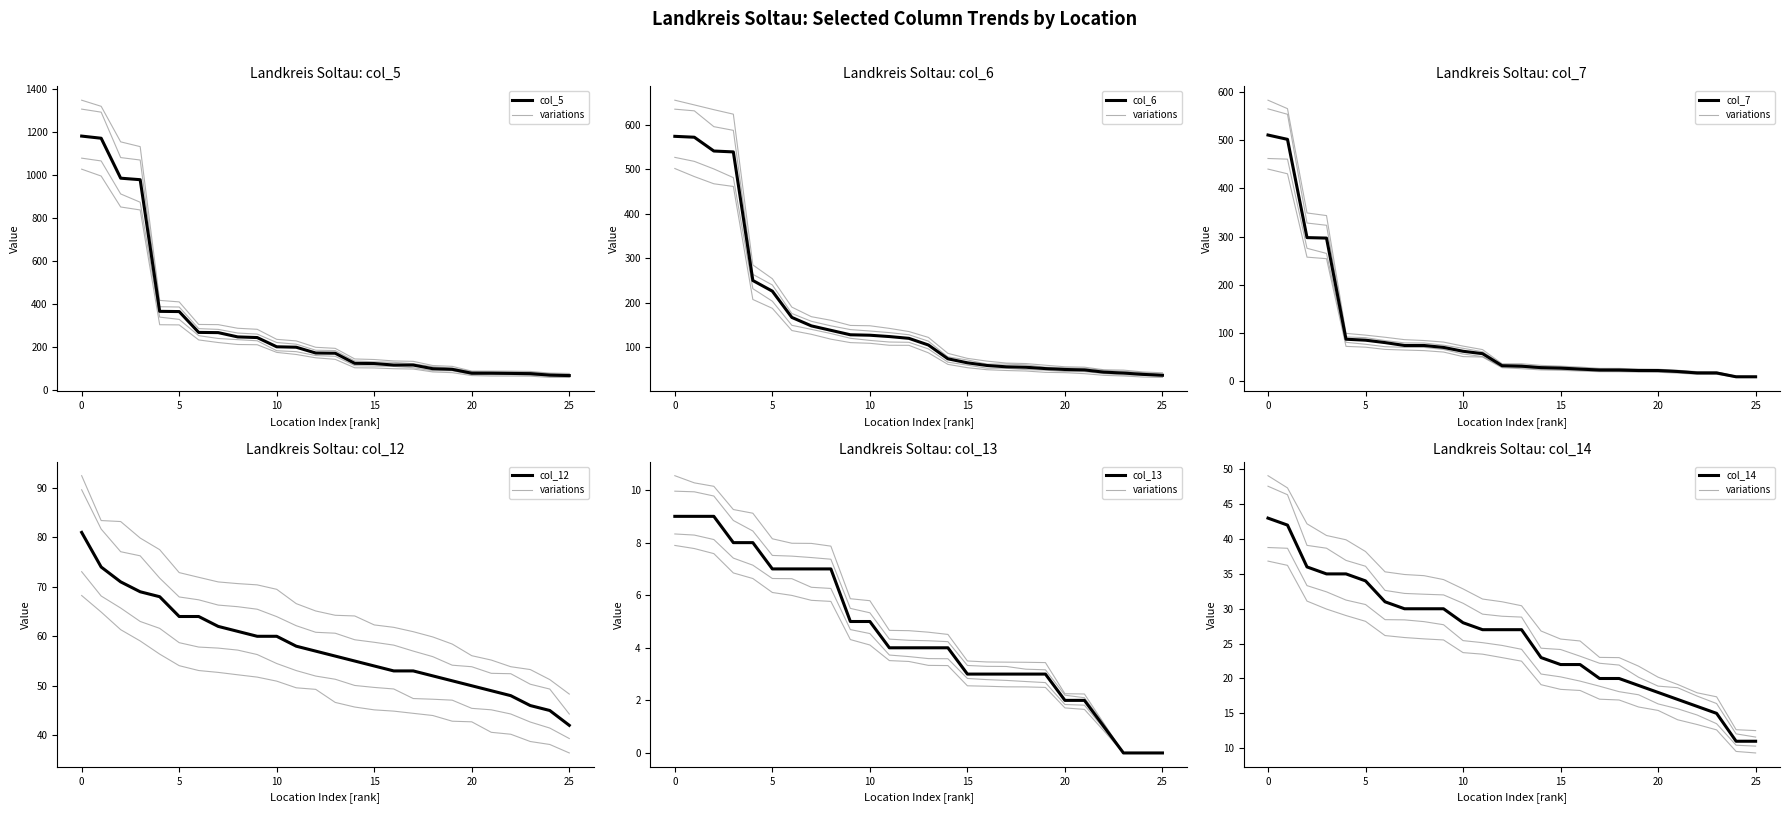

What is the average value of the col_5 series?

304